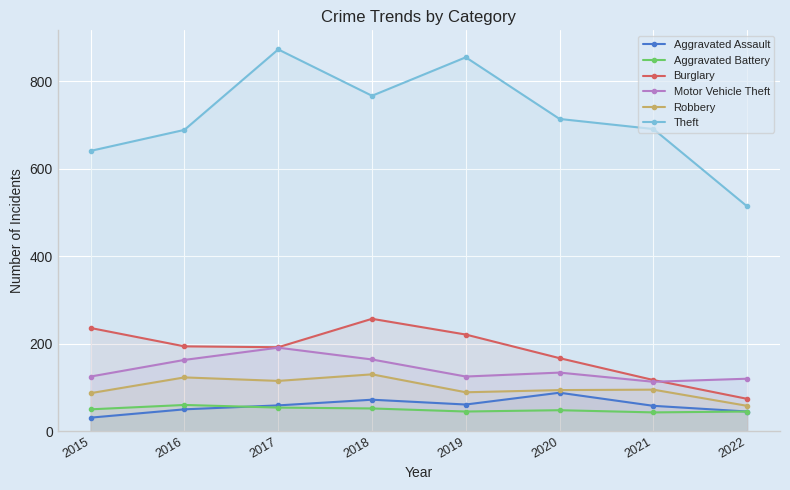

How many lines are shown in the chart?

6